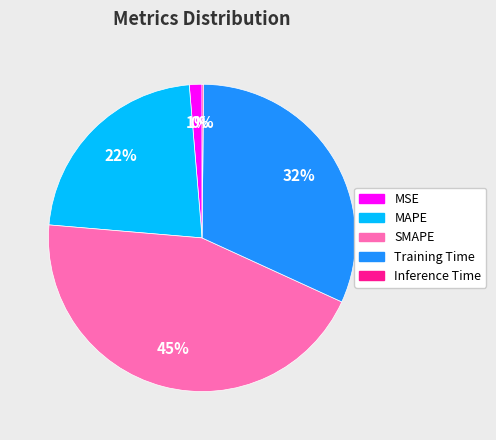

To the nearest percent, what is the difference between the MAPE and MSE slice percentages?

21%